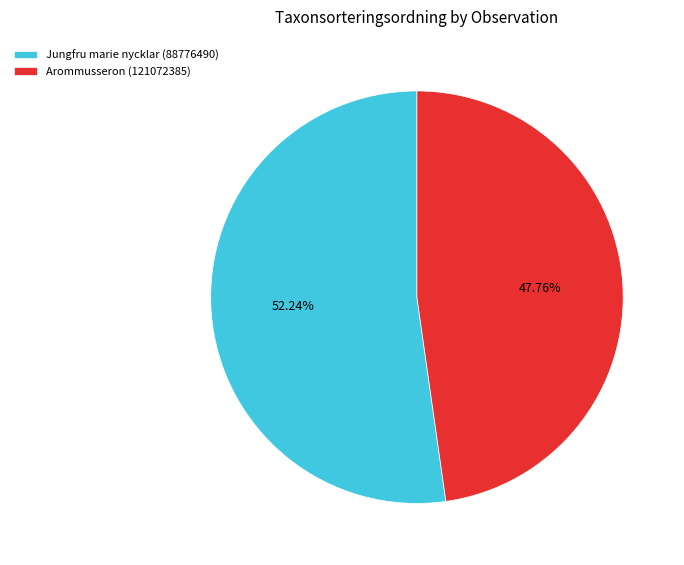

To the nearest percent, what is the difference between the largest and smallest slice percentages?

4%